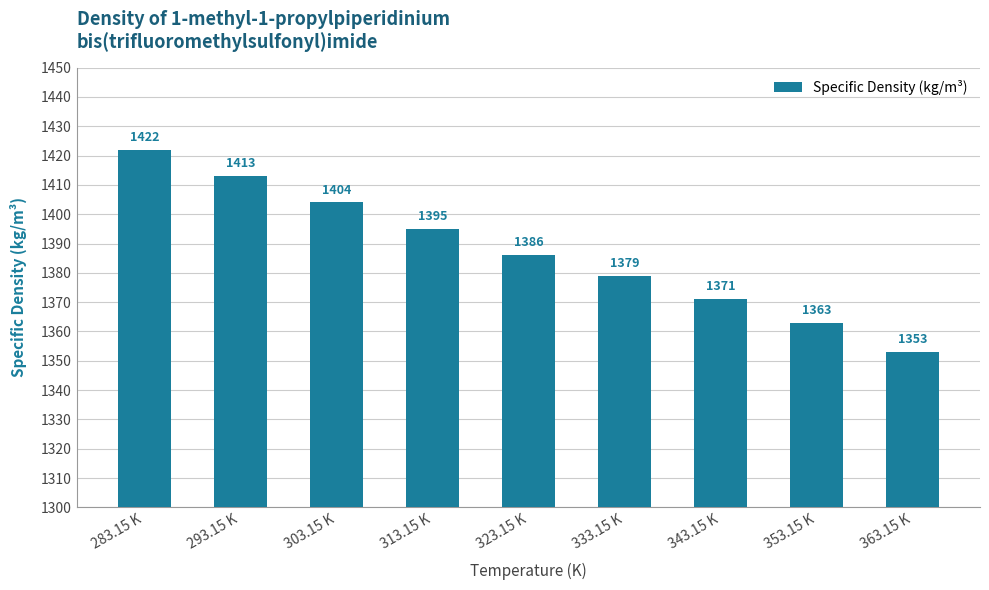

True or false: the data shows 1371 at 343.15 K.

True